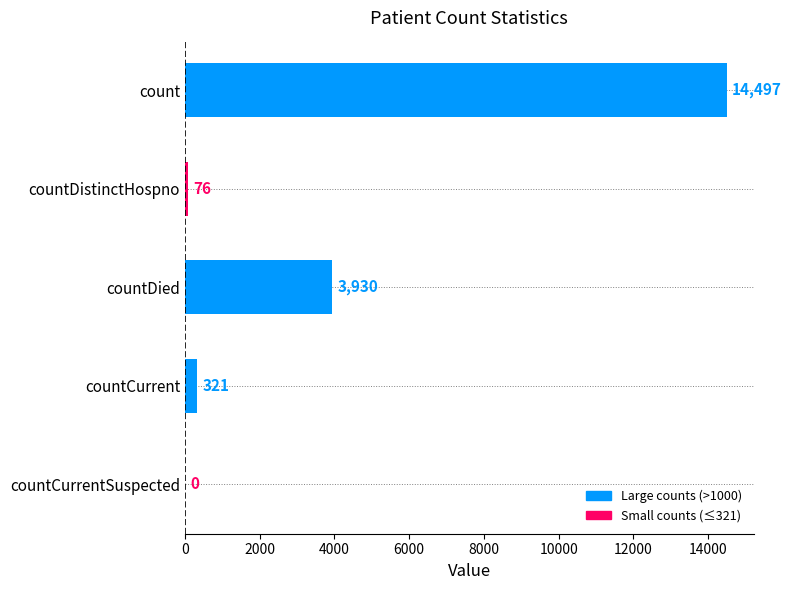

Which has a higher value, countDied or count?

count